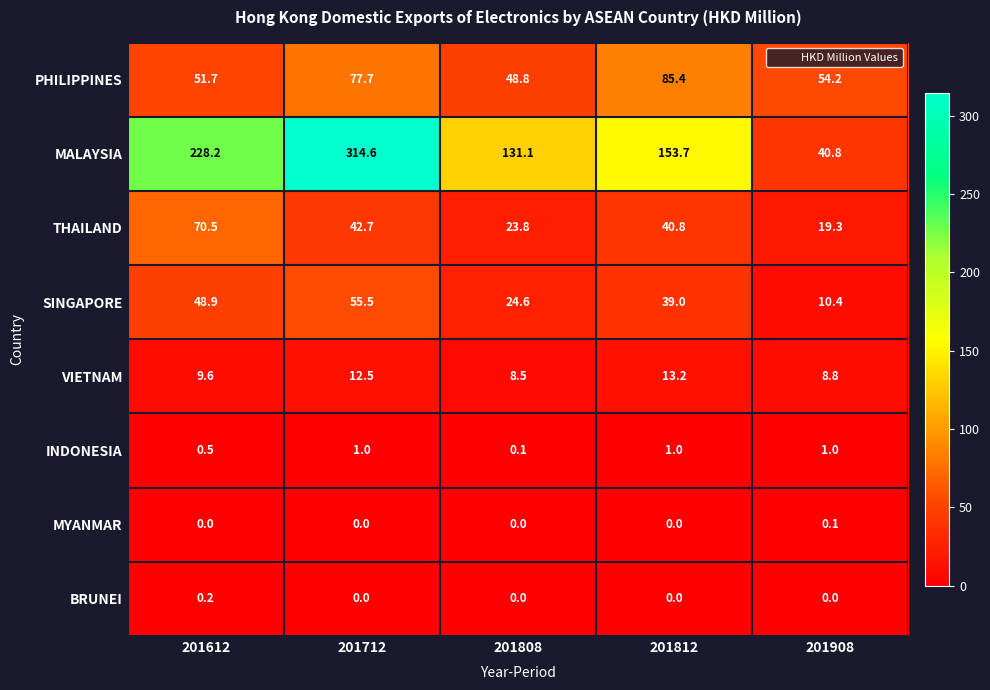

Count the number of categories in the chart.

5